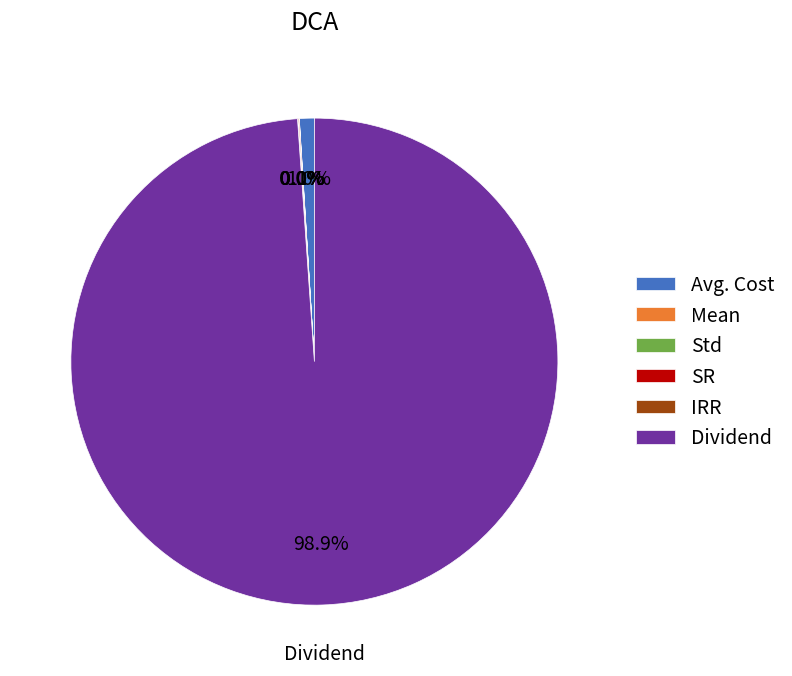

Is there a majority slice in this chart?

Yes